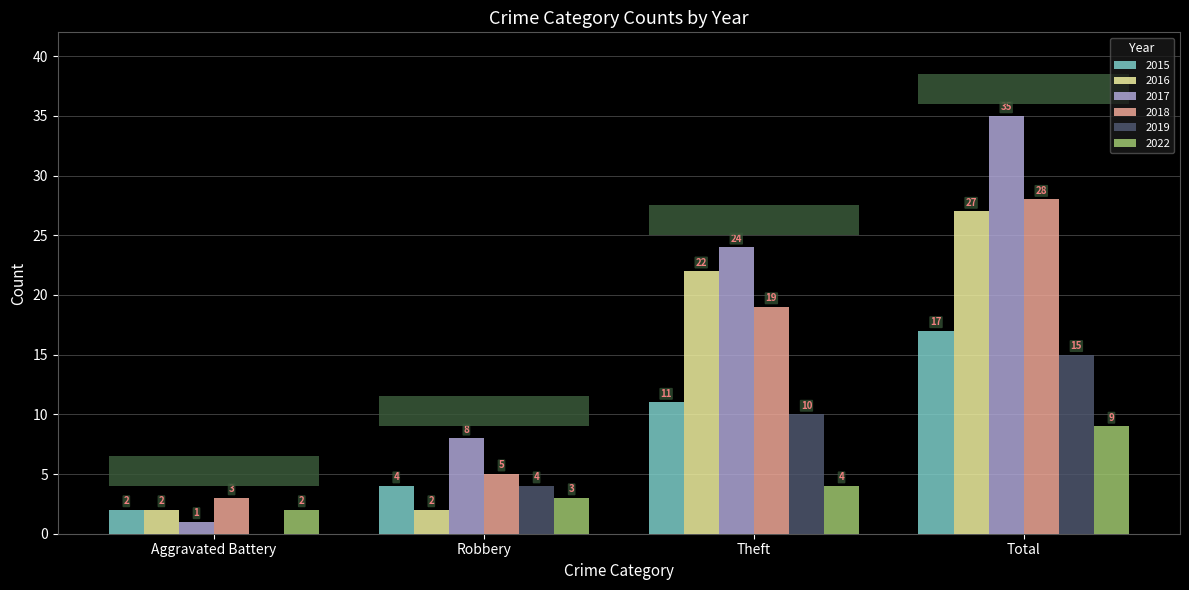

Reading left to right, extract all data points from this chart.

2015: Aggravated Battery=2	Robbery=4	Theft=11	Total=17
2016: Aggravated Battery=2	Robbery=2	Theft=22	Total=27
2017: Aggravated Battery=1	Robbery=8	Theft=24	Total=35
2018: Aggravated Battery=3	Robbery=5	Theft=19	Total=28
2019: Aggravated Battery=0	Robbery=4	Theft=10	Total=15
2022: Aggravated Battery=2	Robbery=3	Theft=4	Total=9